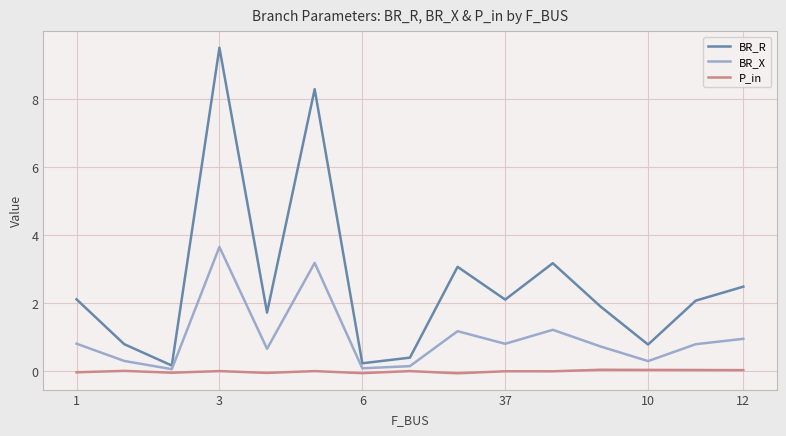

True or false: BR_R and P_in cross at least once.

False